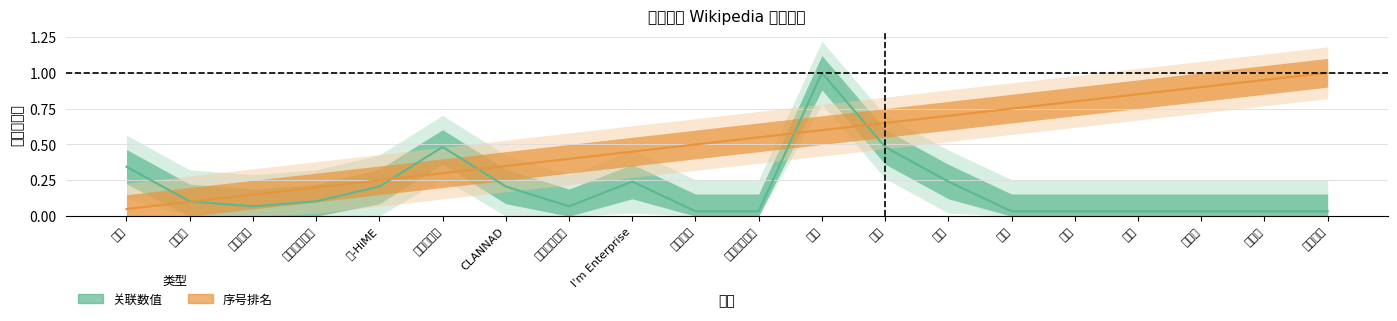

At which category does value reach its first local peak?

暮蝉悲鸣时